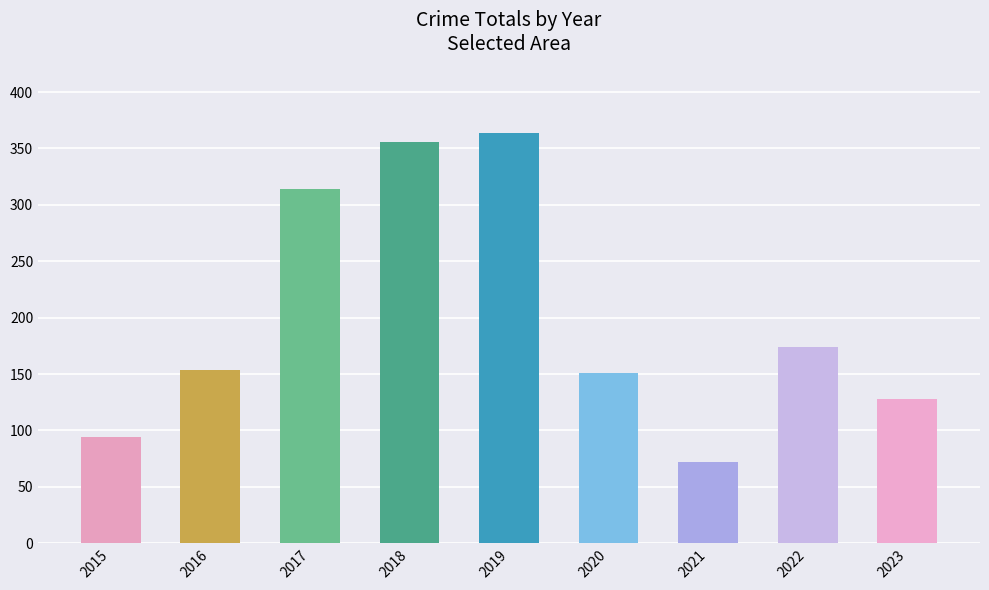

What is the minimum value shown in the chart?

72